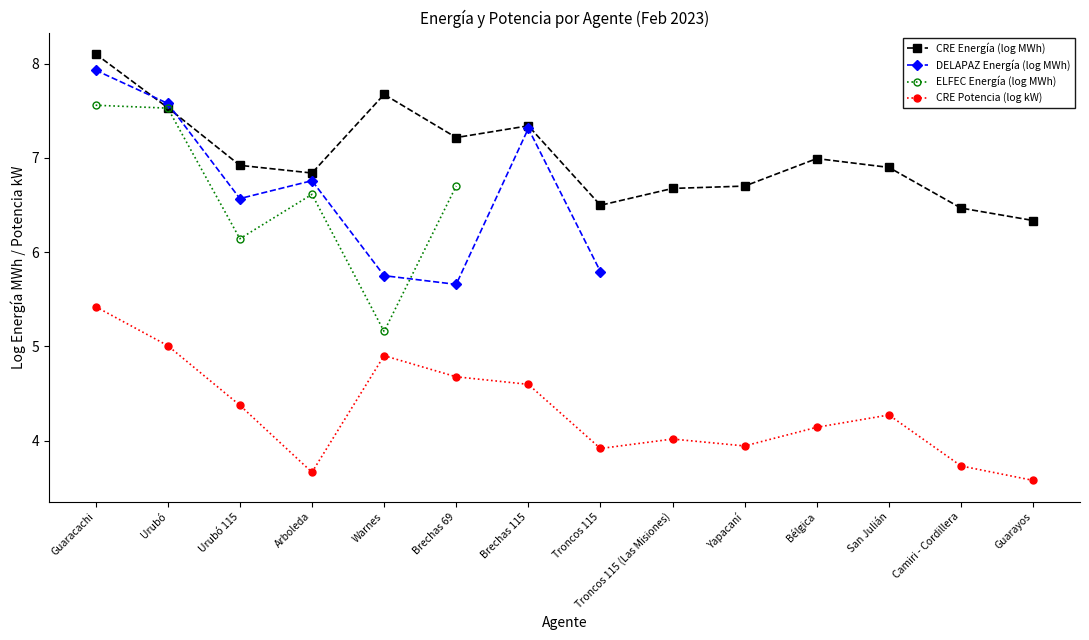

What position from the left is Brechas 115?

7